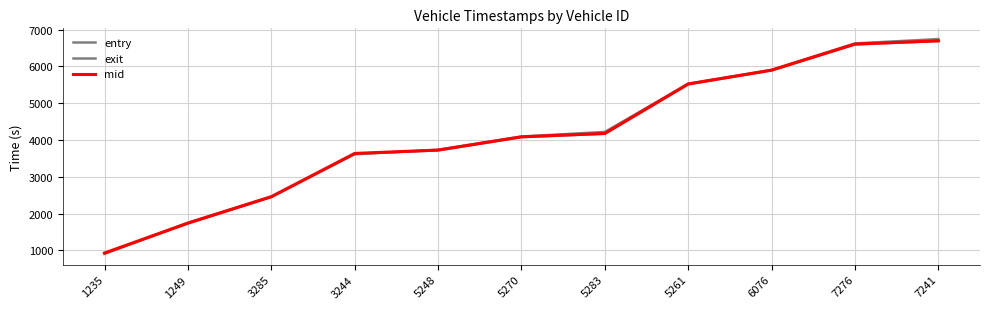

How many lines are shown in the chart?

3